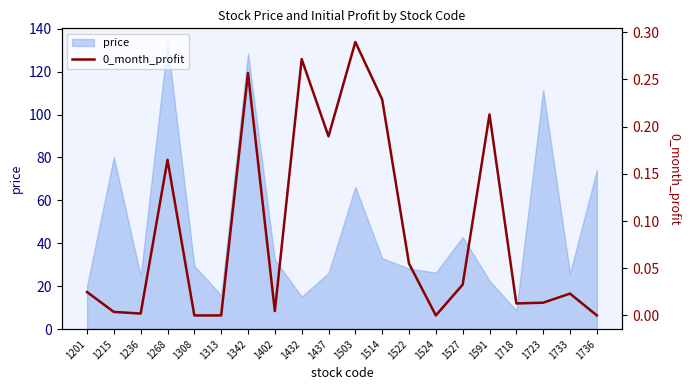

How many points are higher than both their immediate neighbors (excluding endpoints)?

6